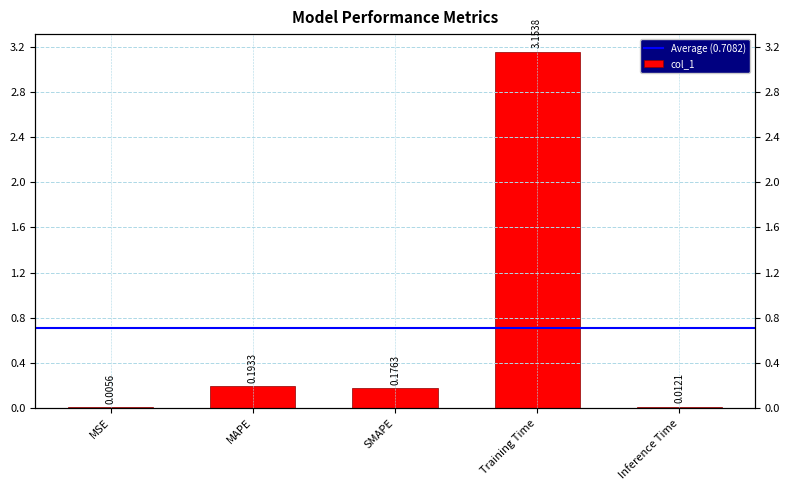

List the labels in order of value, largest first.

Training Time, MAPE, SMAPE, Inference Time, MSE